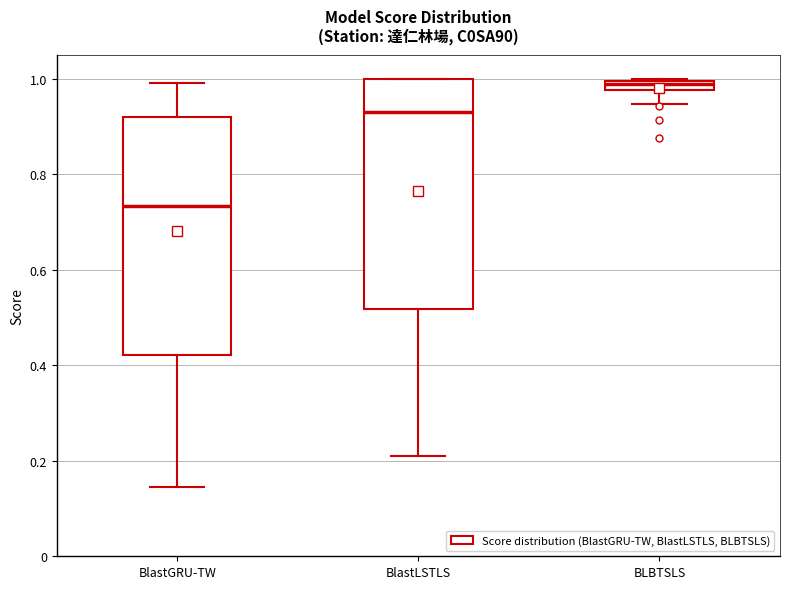

Which box's median line is the lowest?

BlastGRU-TW